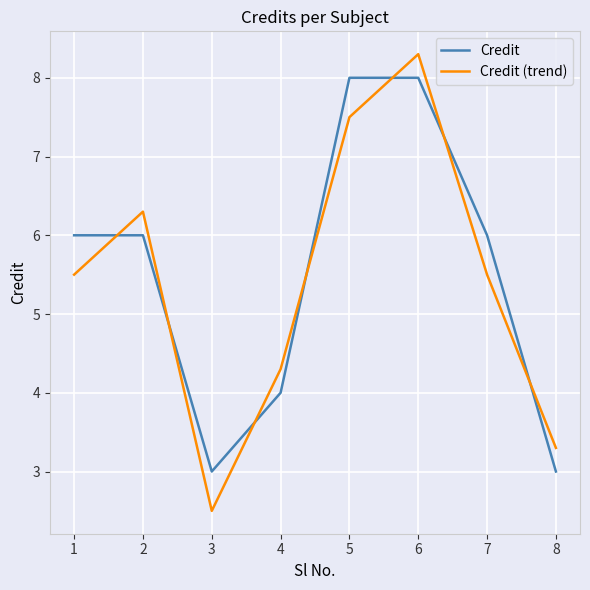

At which category is the sum across all series the highest?

6